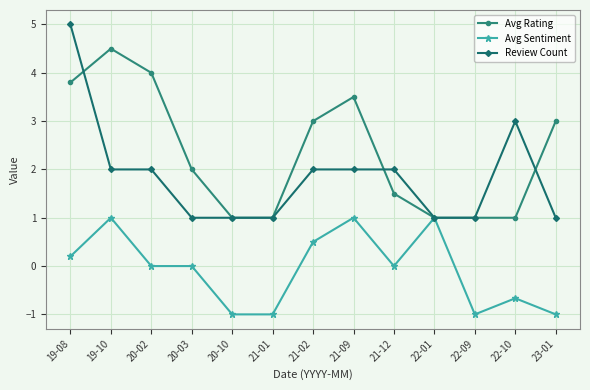

What is the label of the 2nd point from the left?

19-10